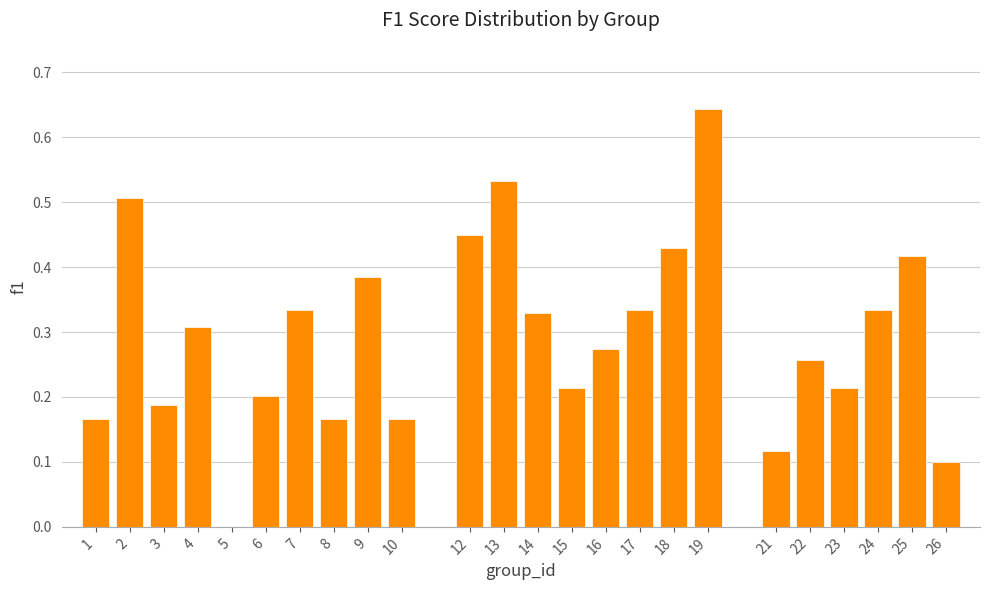

The value at 22 is 0.1. True or false?

False